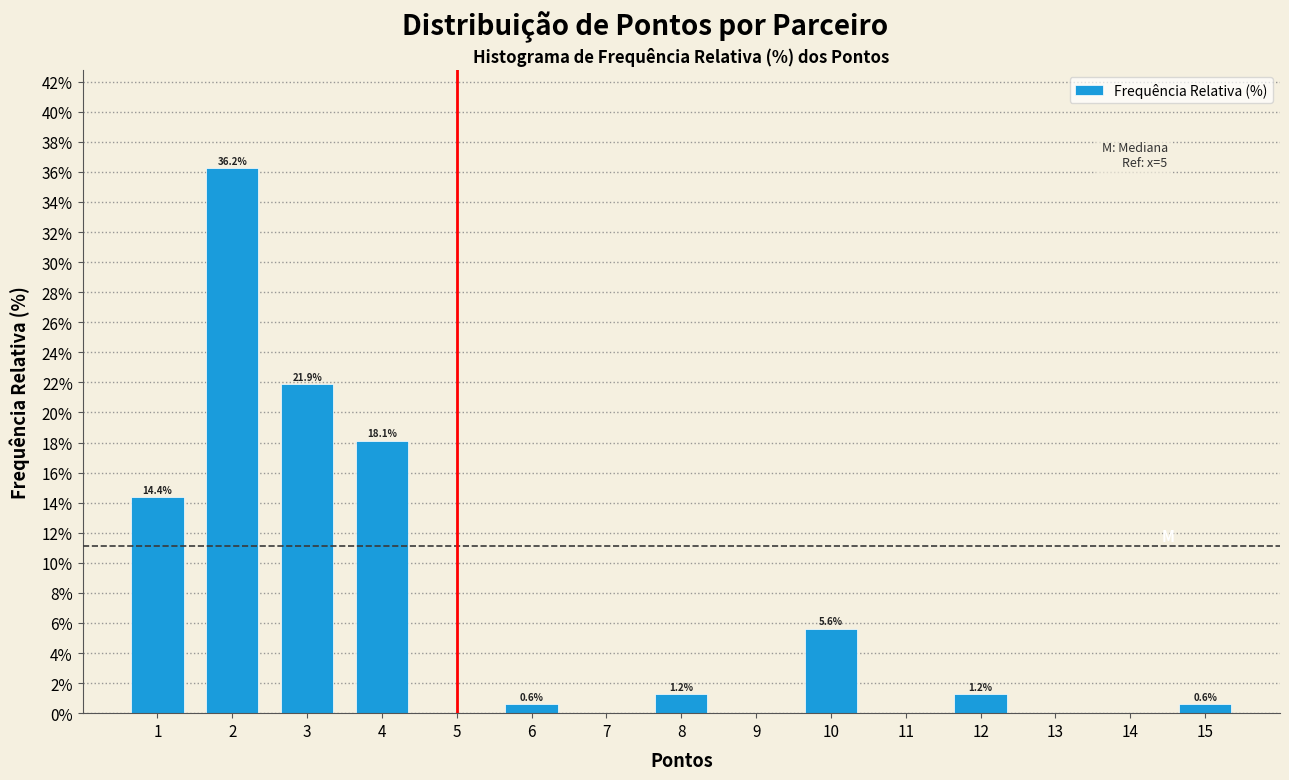

Which range on the x-axis has the tallest bar?

1.5 to 2.5